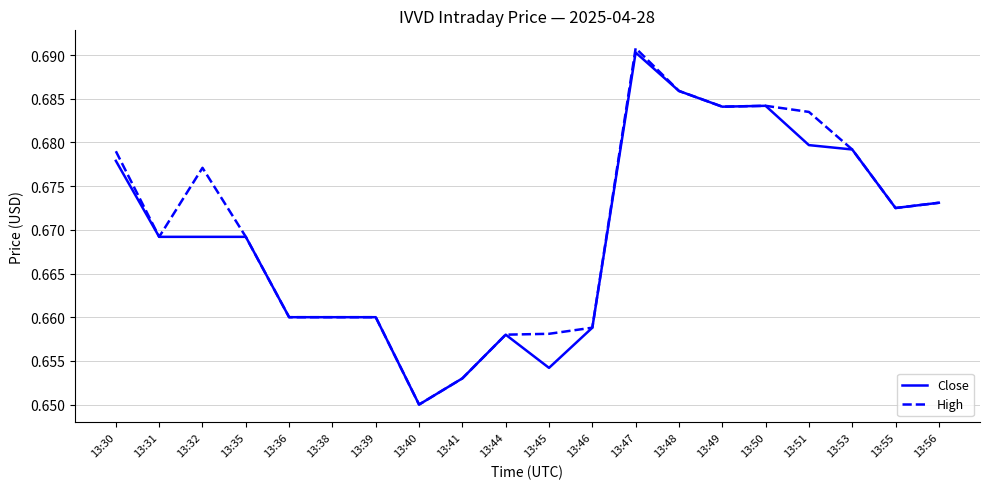

At which label does Close reach its minimum?

13:40